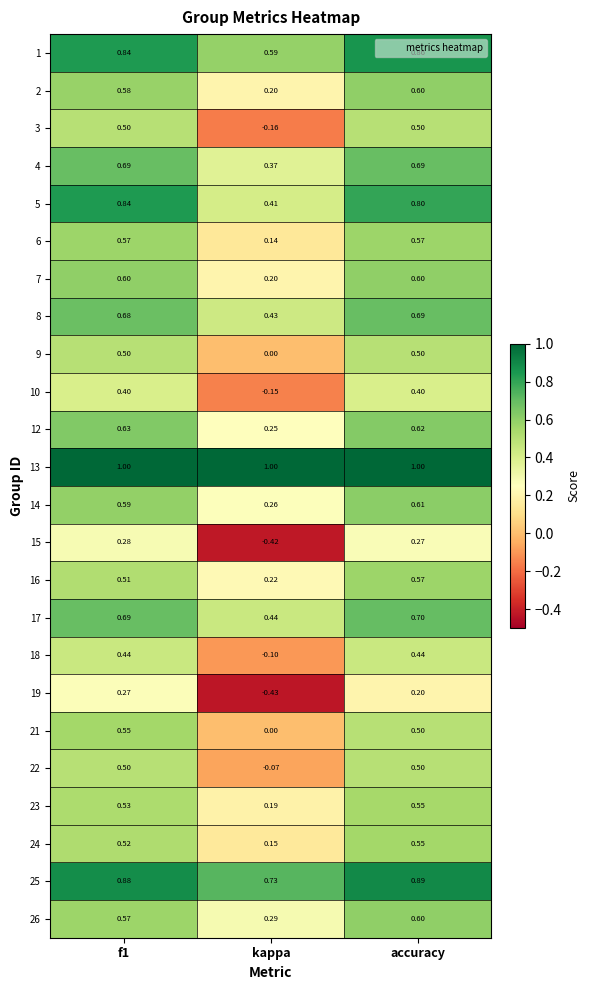

Where is 24 nearest to the value 0?

kappa